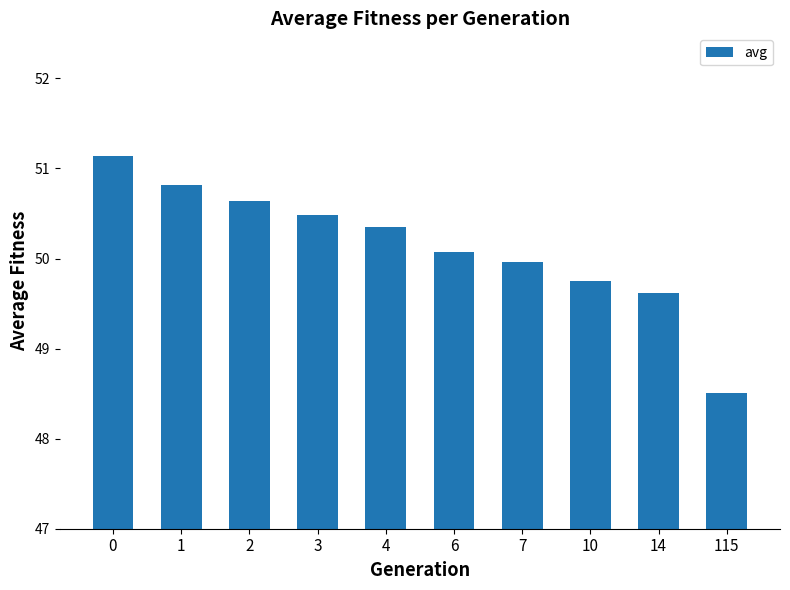

What value does the data have at 115?

48.5